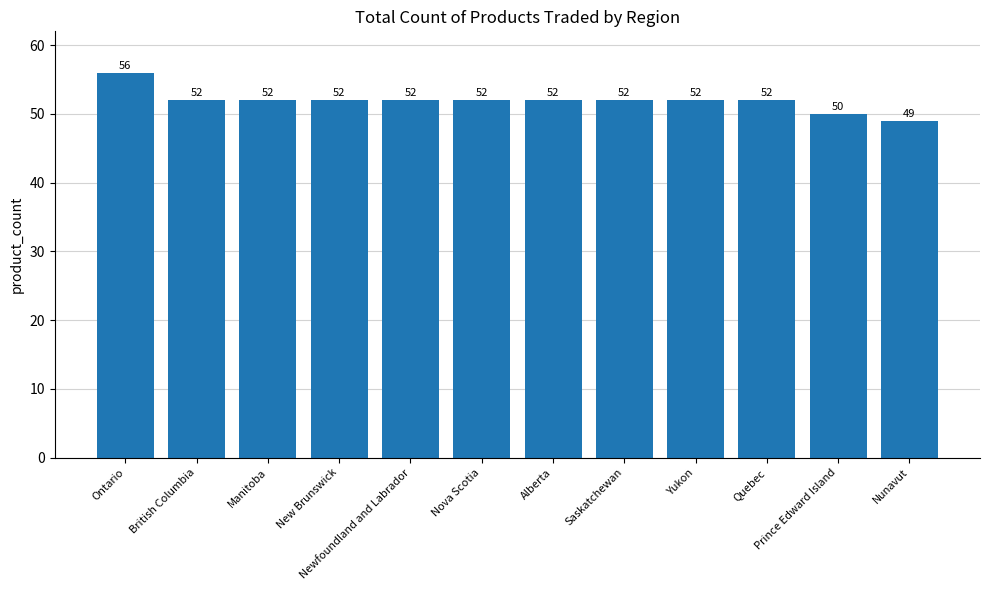

Is it true that the value at Alberta is 52?

True